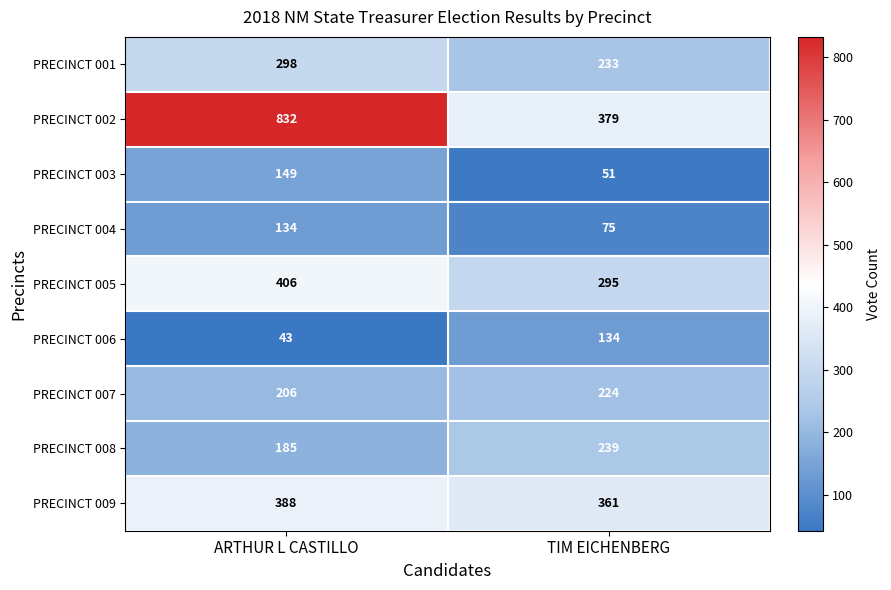

At which category does the chart reach its peak across all series?

ARTHUR L CASTILLO